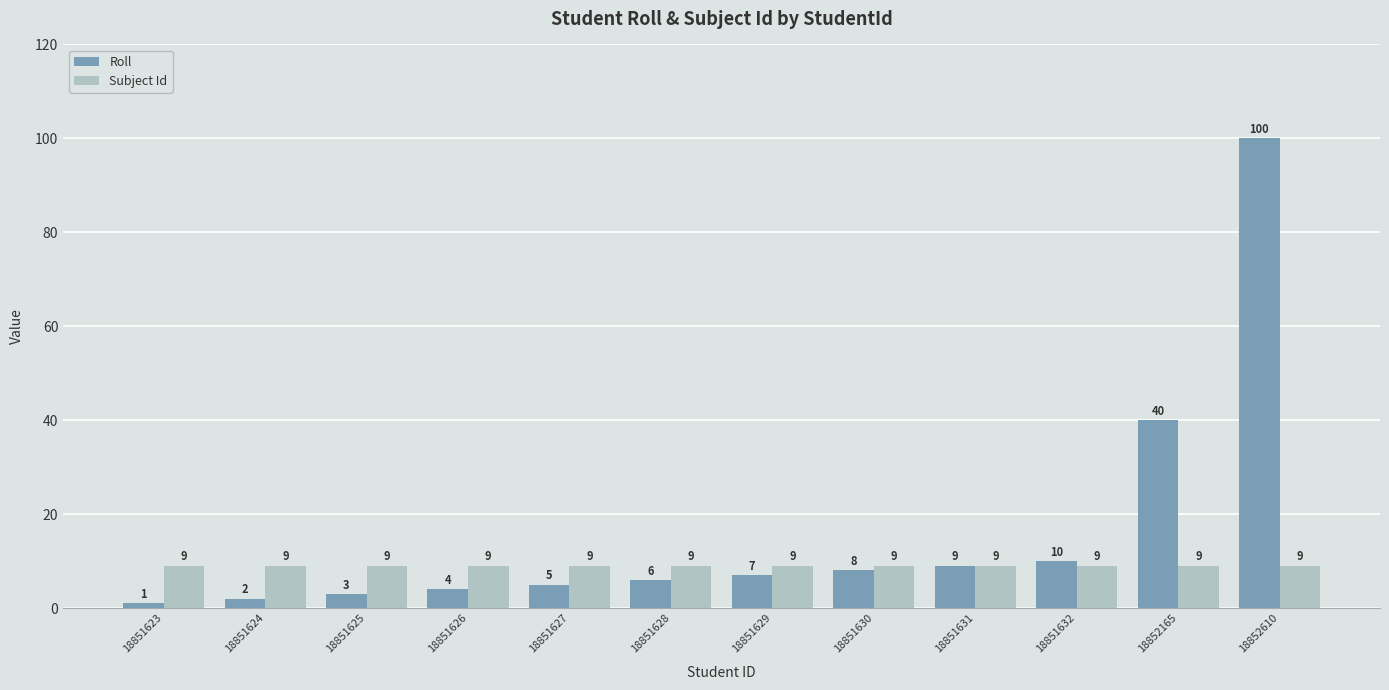

Which category has the lowest value in the Roll series?

18851623